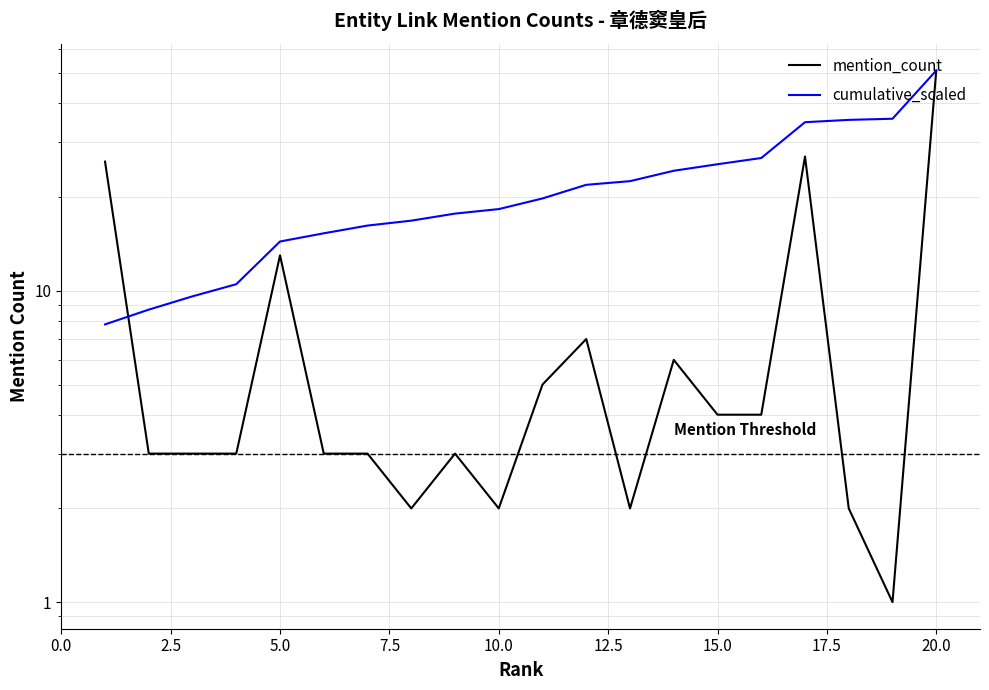

What is the difference between the cumulative_scaled values at 18 and 20.0?

18.0